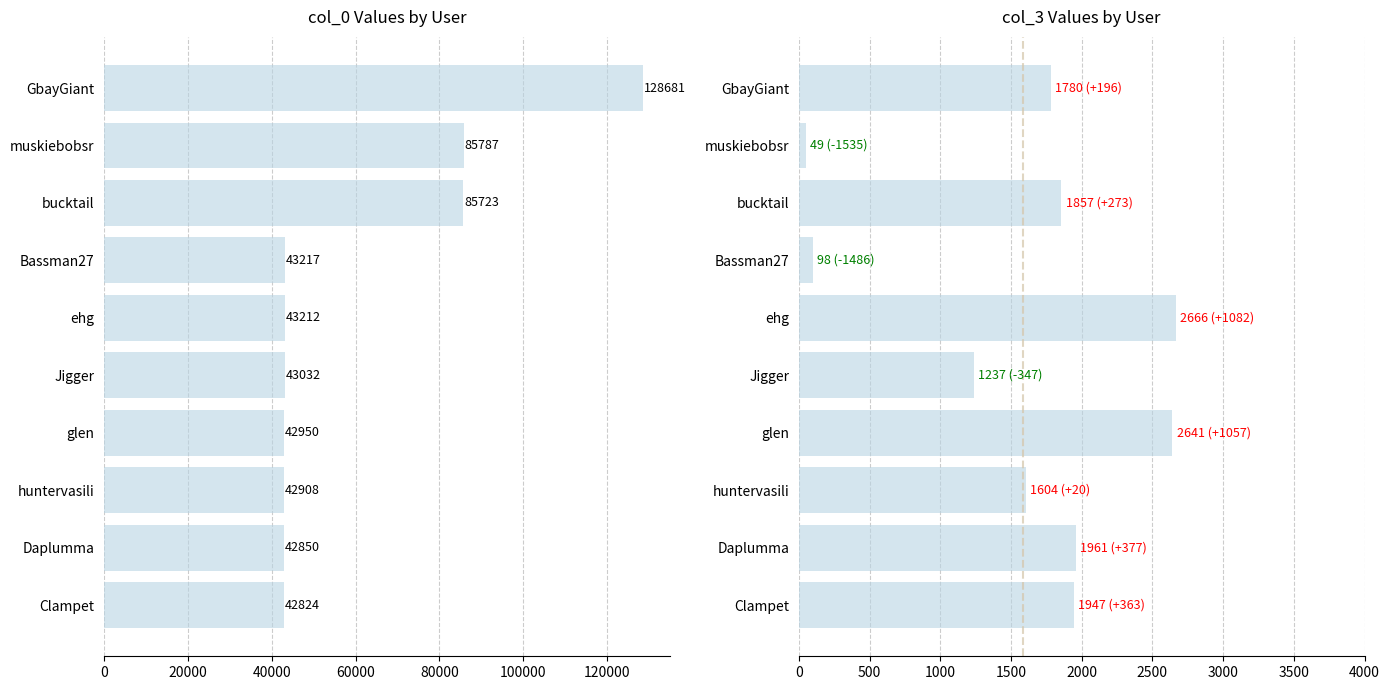

At how many categories does at least one series exceed 22431?

10